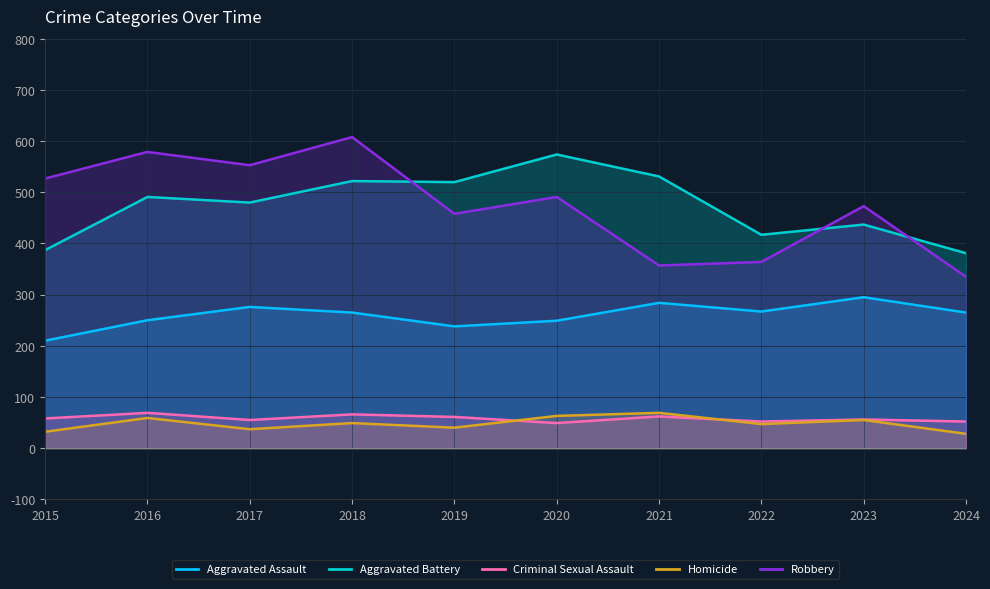

True or false: Aggravated Battery has a value of 531 at 2021.

True